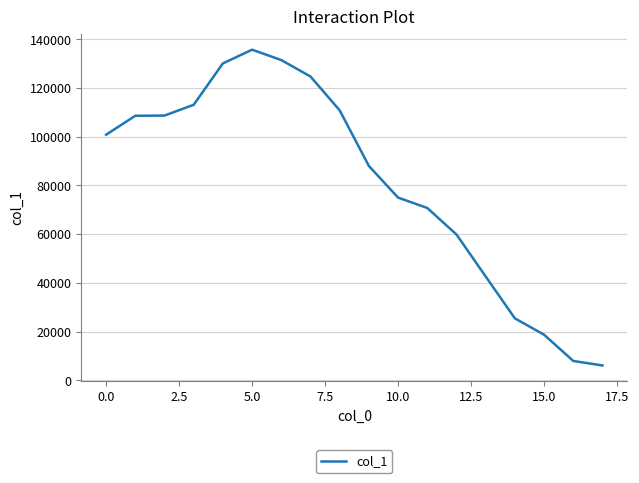

What is the maximum value shown in the chart?

135738